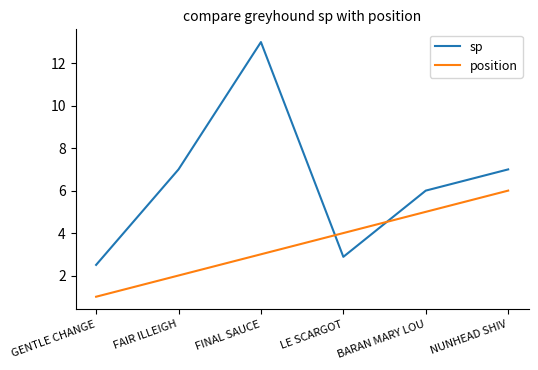

How many intersections are there between position and sp?

2